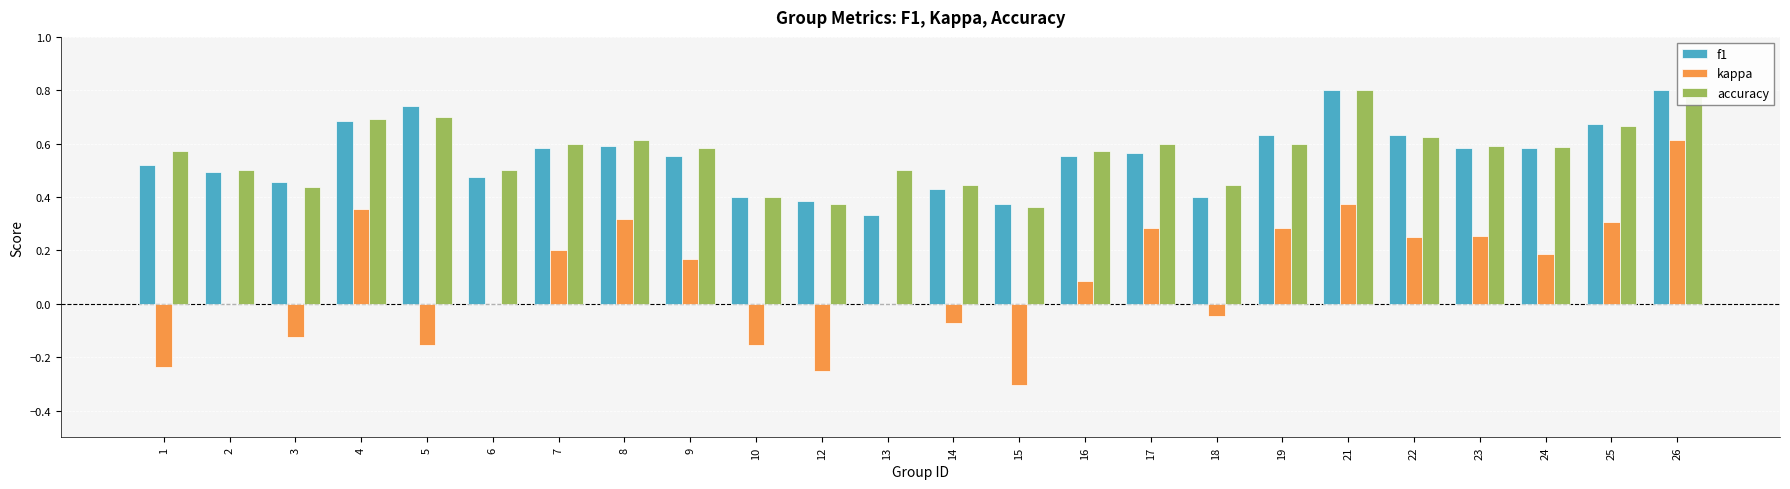

List the labels in order of f1 value, largest first.

21, 26, 5, 4, 25, 19, 22, 8, 23, 24, 7, 17, 9, 16, 1, 2, 6, 3, 14, 18, 10, 12, 15, 13